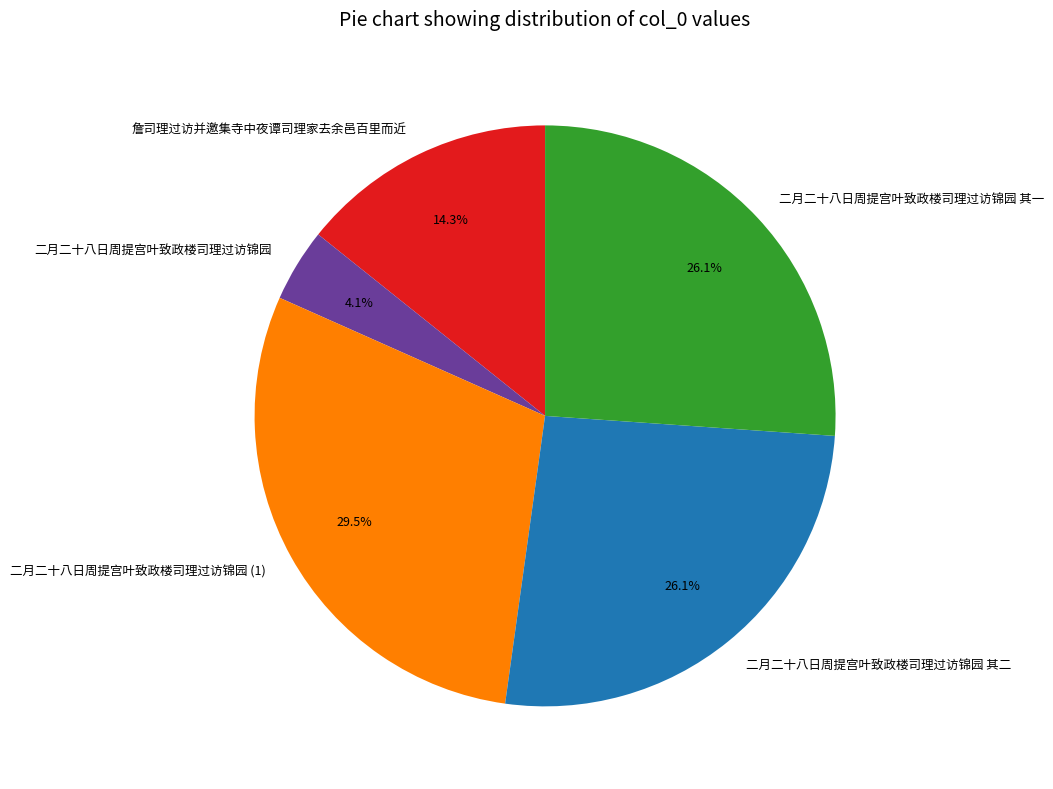

To the nearest percent, what is the difference between the 二月二十八日周提宫叶致政楼司理过访锦园 其二 and 詹司理过访并邀集寺中夜谭司理家去余邑百里而近 slice percentages?

12%